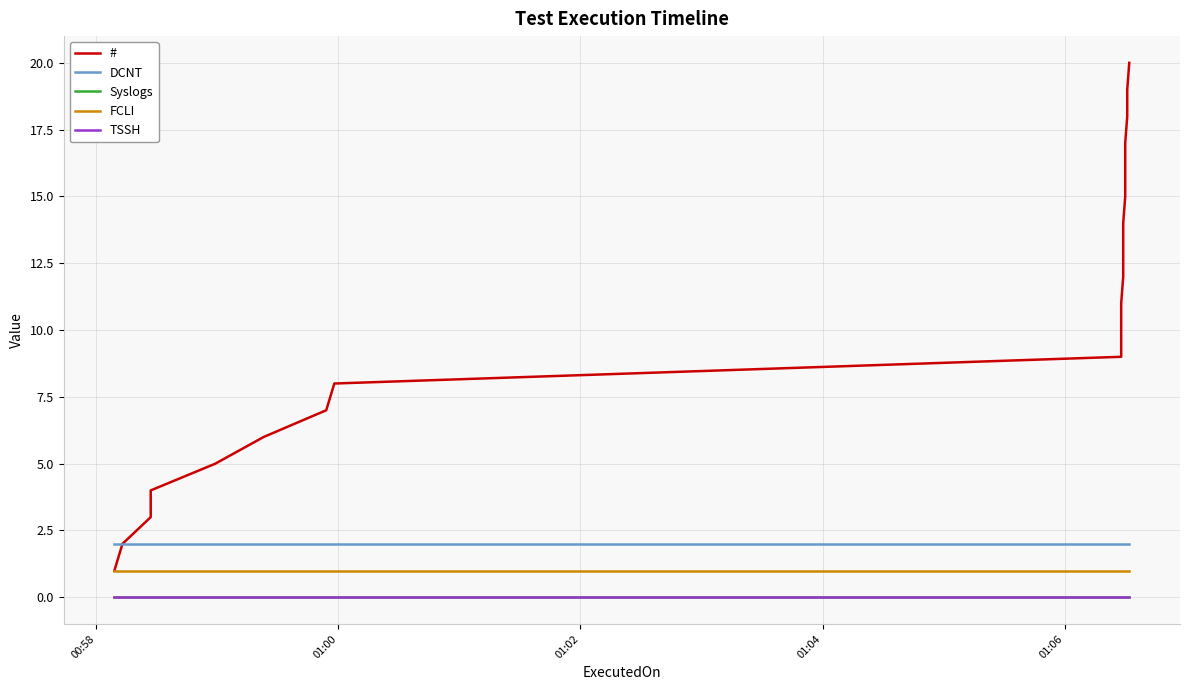

What is the maximum value for DCNT?

2